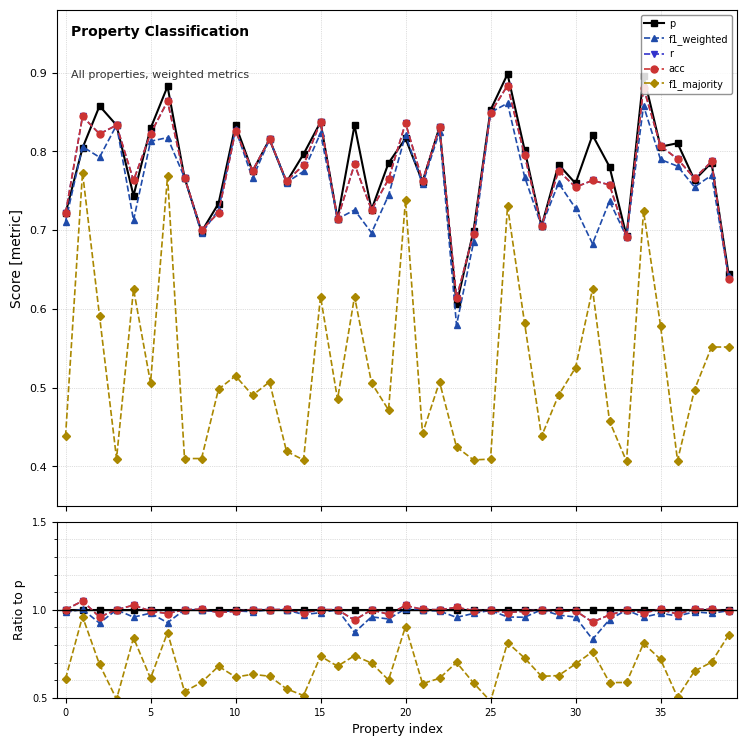

Reading right to left, list all the values displayed in this chart.

p: 1.0	1.0	1.0	1.0	1.0	1.0	1.0	1.0	1.0	1.0	1.0	1.0	1.0	1.0	1.0	1.0	1.0	1.0	1.0	1.0	1.0	1.0	1.0	1.0	1.0	1.0	1.0	1.0	1.0	1.0	1.0	1.0	1.0	1.0	1.0	1.0	1.0	1.0	1.0	1.0
f1_weighted: 1.0	1.0	1.0	1.0	1.0	1.0	1.0	0.9	0.8	1.0	1.0	1.0	1.0	1.0	1.0	1.0	1.0	1.0	1.0	1.0	0.9	1.0	0.9	1.0	1.0	1.0	1.0	1.0	1.0	1.0	1.0	1.0	1.0	0.9	1.0	1.0	1.0	0.9	1.0	1.0
r: 1.0	1.0	1.0	1.0	1.0	1.0	1.0	1.0	0.9	1.0	1.0	1.0	1.0	1.0	1.0	1.0	1.0	1.0	1.0	1.0	1.0	1.0	0.9	1.0	1.0	1.0	1.0	1.0	1.0	1.0	1.0	1.0	1.0	1.0	1.0	1.0	1.0	1.0	1.0	1.0
acc: 1.0	1.0	1.0	1.0	1.0	1.0	1.0	1.0	0.9	1.0	1.0	1.0	1.0	1.0	1.0	1.0	1.0	1.0	1.0	1.0	1.0	1.0	0.9	1.0	1.0	1.0	1.0	1.0	1.0	1.0	1.0	1.0	1.0	1.0	1.0	1.0	1.0	1.0	1.0	1.0
f1_majority: 0.9	0.7	0.7	0.5	0.7	0.8	0.6	0.6	0.8	0.7	0.6	0.6	0.7	0.8	0.5	0.6	0.7	0.6	0.6	0.9	0.6	0.7	0.7	0.7	0.7	0.5	0.6	0.6	0.6	0.6	0.7	0.6	0.5	0.9	0.6	0.8	0.5	0.7	1.0	0.6